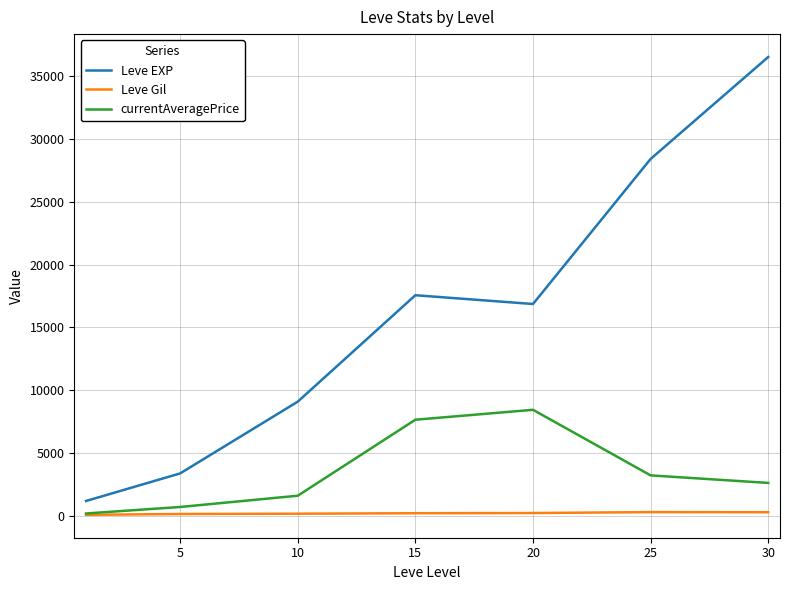

Which series has the largest total across all categories?

Leve EXP